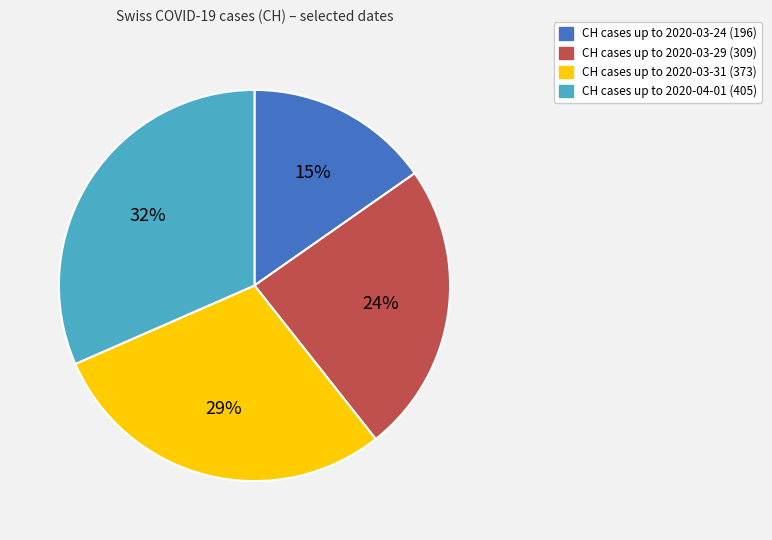

Count the number of slices in the pie.

4